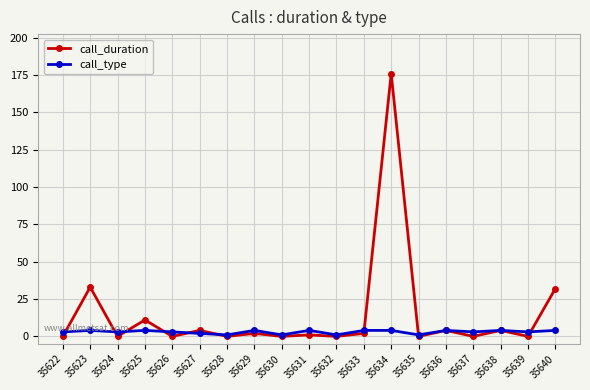

List the series in order of their peak value, highest first.

call_duration, call_type